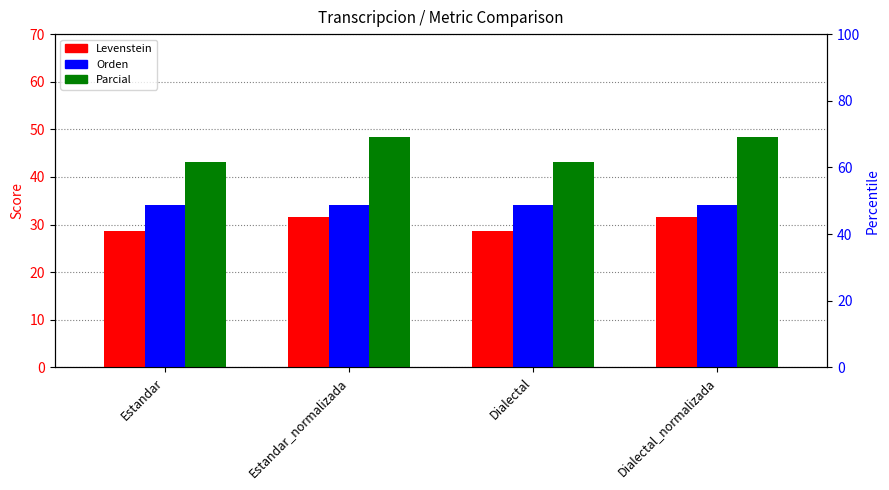

Reading left to right, list all the values displayed in this chart.

Levenstein: Estandar=28.6	Estandar_normalizada=31.7	Dialectal=28.6	Dialectal_normalizada=31.7
Orden: Estandar=34.1	Estandar_normalizada=34.1	Dialectal=34.1	Dialectal_normalizada=34.1
Parcial: Estandar=43.2	Estandar_normalizada=48.4	Dialectal=43.2	Dialectal_normalizada=48.4